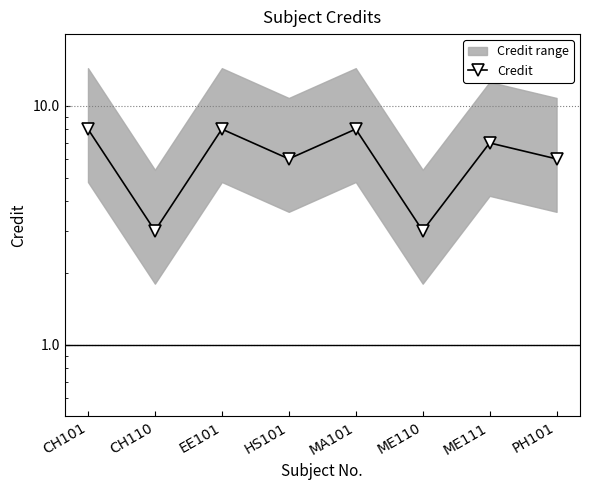

The value at HS101 is 8. True or false?

False